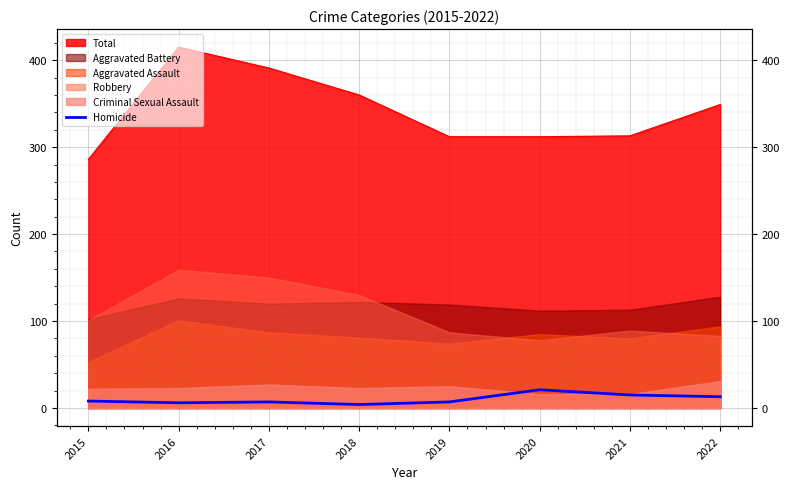

True or false: the data shows 8 at 2022.

False